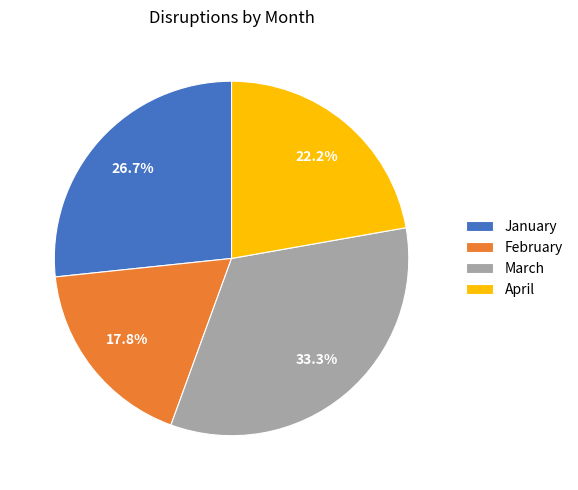

Does any single category account for the majority?

No